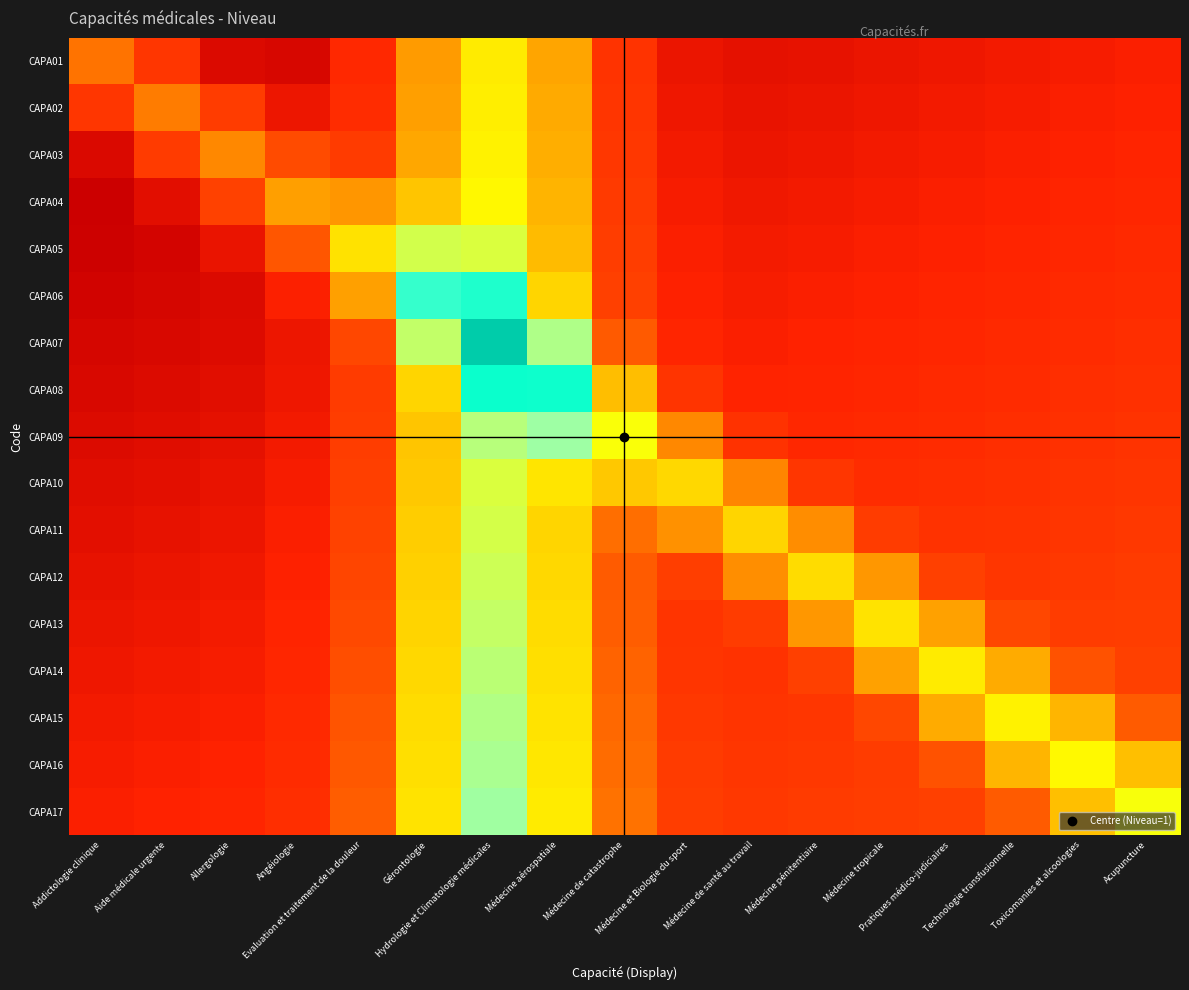

Reading left to right, extract all data points from this chart.

CAPA01: Addictologie clinique=0.3	Aide médicale urgente=0.2	Allergologie=0.0	Angéiologie=0.0	Evaluation et traitement de la douleur=0.2	Gérontologie=0.4	Hydrologie et Climatologie médicales=0.6	Médecine aérospatiale=0.4	Médecine de catastrophe=0.2	Médecine et Biologie du sport=0.1	Médecine de santé au travail=0.1	Médecine pénitentiaire=0.1	Médecine tropicale=0.1	Pratiques médico-judiciaires=0.1	Technologie transfusionnelle=0.1	Toxicomanies et alcoologies=0.1	Acupuncture=0.1
CAPA02: Addictologie clinique=0.2	Aide médicale urgente=0.4	Allergologie=0.2	Angéiologie=0.1	Evaluation et traitement de la douleur=0.2	Gérontologie=0.4	Hydrologie et Climatologie médicales=0.6	Médecine aérospatiale=0.4	Médecine de catastrophe=0.2	Médecine et Biologie du sport=0.1	Médecine de santé au travail=0.1	Médecine pénitentiaire=0.1	Médecine tropicale=0.1	Pratiques médico-judiciaires=0.1	Technologie transfusionnelle=0.1	Toxicomanies et alcoologies=0.1	Acupuncture=0.1
CAPA03: Addictologie clinique=0.0	Aide médicale urgente=0.2	Allergologie=0.4	Angéiologie=0.3	Evaluation et traitement de la douleur=0.2	Gérontologie=0.4	Hydrologie et Climatologie médicales=0.6	Médecine aérospatiale=0.4	Médecine de catastrophe=0.2	Médecine et Biologie du sport=0.1	Médecine de santé au travail=0.1	Médecine pénitentiaire=0.1	Médecine tropicale=0.1	Pratiques médico-judiciaires=0.1	Technologie transfusionnelle=0.1	Toxicomanies et alcoologies=0.1	Acupuncture=0.1
CAPA04: Addictologie clinique=0.0	Aide médicale urgente=0.1	Allergologie=0.2	Angéiologie=0.4	Evaluation et traitement de la douleur=0.4	Gérontologie=0.5	Hydrologie et Climatologie médicales=0.6	Médecine aérospatiale=0.5	Médecine de catastrophe=0.2	Médecine et Biologie du sport=0.1	Médecine de santé au travail=0.1	Médecine pénitentiaire=0.1	Médecine tropicale=0.1	Pratiques médico-judiciaires=0.1	Technologie transfusionnelle=0.1	Toxicomanies et alcoologies=0.1	Acupuncture=0.1
CAPA05: Addictologie clinique=0.0	Aide médicale urgente=0.0	Allergologie=0.1	Angéiologie=0.3	Evaluation et traitement de la douleur=0.6	Gérontologie=0.7	Hydrologie et Climatologie médicales=0.7	Médecine aérospatiale=0.5	Médecine de catastrophe=0.2	Médecine et Biologie du sport=0.1	Médecine de santé au travail=0.1	Médecine pénitentiaire=0.1	Médecine tropicale=0.1	Pratiques médico-judiciaires=0.1	Technologie transfusionnelle=0.1	Toxicomanies et alcoologies=0.1	Acupuncture=0.2
CAPA06: Addictologie clinique=0.0	Aide médicale urgente=0.0	Allergologie=0.0	Angéiologie=0.1	Evaluation et traitement de la douleur=0.4	Gérontologie=0.8	Hydrologie et Climatologie médicales=0.8	Médecine aérospatiale=0.5	Médecine de catastrophe=0.2	Médecine et Biologie du sport=0.1	Médecine de santé au travail=0.1	Médecine pénitentiaire=0.1	Médecine tropicale=0.1	Pratiques médico-judiciaires=0.1	Technologie transfusionnelle=0.1	Toxicomanies et alcoologies=0.2	Acupuncture=0.2
CAPA07: Addictologie clinique=0.0	Aide médicale urgente=0.0	Allergologie=0.0	Angéiologie=0.1	Evaluation et traitement de la douleur=0.3	Gérontologie=0.7	Hydrologie et Climatologie médicales=1.0	Médecine aérospatiale=0.7	Médecine de catastrophe=0.3	Médecine et Biologie du sport=0.1	Médecine de santé au travail=0.1	Médecine pénitentiaire=0.1	Médecine tropicale=0.1	Pratiques médico-judiciaires=0.1	Technologie transfusionnelle=0.2	Toxicomanies et alcoologies=0.2	Acupuncture=0.2
CAPA08: Addictologie clinique=0.0	Aide médicale urgente=0.0	Allergologie=0.1	Angéiologie=0.1	Evaluation et traitement de la douleur=0.2	Gérontologie=0.5	Hydrologie et Climatologie médicales=0.9	Médecine aérospatiale=0.9	Médecine de catastrophe=0.5	Médecine et Biologie du sport=0.2	Médecine de santé au travail=0.1	Médecine pénitentiaire=0.1	Médecine tropicale=0.1	Pratiques médico-judiciaires=0.2	Technologie transfusionnelle=0.2	Toxicomanies et alcoologies=0.2	Acupuncture=0.2
CAPA09: Addictologie clinique=0.0	Aide médicale urgente=0.1	Allergologie=0.1	Angéiologie=0.1	Evaluation et traitement de la douleur=0.2	Gérontologie=0.5	Hydrologie et Climatologie médicales=0.7	Médecine aérospatiale=0.7	Médecine de catastrophe=0.6	Médecine et Biologie du sport=0.4	Médecine de santé au travail=0.2	Médecine pénitentiaire=0.1	Médecine tropicale=0.2	Pratiques médico-judiciaires=0.2	Technologie transfusionnelle=0.2	Toxicomanies et alcoologies=0.2	Acupuncture=0.2
CAPA10: Addictologie clinique=0.1	Aide médicale urgente=0.1	Allergologie=0.1	Angéiologie=0.1	Evaluation et traitement de la douleur=0.2	Gérontologie=0.5	Hydrologie et Climatologie médicales=0.7	Médecine aérospatiale=0.6	Médecine de catastrophe=0.5	Médecine et Biologie du sport=0.5	Médecine de santé au travail=0.4	Médecine pénitentiaire=0.2	Médecine tropicale=0.2	Pratiques médico-judiciaires=0.2	Technologie transfusionnelle=0.2	Toxicomanies et alcoologies=0.2	Acupuncture=0.2
CAPA11: Addictologie clinique=0.1	Aide médicale urgente=0.1	Allergologie=0.1	Angéiologie=0.1	Evaluation et traitement de la douleur=0.2	Gérontologie=0.5	Hydrologie et Climatologie médicales=0.7	Médecine aérospatiale=0.5	Médecine de catastrophe=0.3	Médecine et Biologie du sport=0.4	Médecine de santé au travail=0.5	Médecine pénitentiaire=0.4	Médecine tropicale=0.2	Pratiques médico-judiciaires=0.2	Technologie transfusionnelle=0.2	Toxicomanies et alcoologies=0.2	Acupuncture=0.2
CAPA12: Addictologie clinique=0.1	Aide médicale urgente=0.1	Allergologie=0.1	Angéiologie=0.1	Evaluation et traitement de la douleur=0.3	Gérontologie=0.5	Hydrologie et Climatologie médicales=0.7	Médecine aérospatiale=0.5	Médecine de catastrophe=0.3	Médecine et Biologie du sport=0.2	Médecine de santé au travail=0.4	Médecine pénitentiaire=0.5	Médecine tropicale=0.4	Pratiques médico-judiciaires=0.2	Technologie transfusionnelle=0.2	Toxicomanies et alcoologies=0.2	Acupuncture=0.2
CAPA13: Addictologie clinique=0.1	Aide médicale urgente=0.1	Allergologie=0.1	Angéiologie=0.1	Evaluation et traitement de la douleur=0.3	Gérontologie=0.5	Hydrologie et Climatologie médicales=0.7	Médecine aérospatiale=0.5	Médecine de catastrophe=0.3	Médecine et Biologie du sport=0.2	Médecine de santé au travail=0.2	Médecine pénitentiaire=0.4	Médecine tropicale=0.6	Pratiques médico-judiciaires=0.4	Technologie transfusionnelle=0.3	Toxicomanies et alcoologies=0.2	Acupuncture=0.2
CAPA14: Addictologie clinique=0.1	Aide médicale urgente=0.1	Allergologie=0.1	Angéiologie=0.1	Evaluation et traitement de la douleur=0.3	Gérontologie=0.5	Hydrologie et Climatologie médicales=0.7	Médecine aérospatiale=0.5	Médecine de catastrophe=0.3	Médecine et Biologie du sport=0.2	Médecine de santé au travail=0.2	Médecine pénitentiaire=0.2	Médecine tropicale=0.4	Pratiques médico-judiciaires=0.6	Technologie transfusionnelle=0.4	Toxicomanies et alcoologies=0.3	Acupuncture=0.2
CAPA15: Addictologie clinique=0.1	Aide médicale urgente=0.1	Allergologie=0.1	Angéiologie=0.2	Evaluation et traitement de la douleur=0.3	Gérontologie=0.5	Hydrologie et Climatologie médicales=0.7	Médecine aérospatiale=0.6	Médecine de catastrophe=0.3	Médecine et Biologie du sport=0.2	Médecine de santé au travail=0.2	Médecine pénitentiaire=0.2	Médecine tropicale=0.3	Pratiques médico-judiciaires=0.4	Technologie transfusionnelle=0.6	Toxicomanies et alcoologies=0.5	Acupuncture=0.3
CAPA16: Addictologie clinique=0.1	Aide médicale urgente=0.1	Allergologie=0.1	Angéiologie=0.2	Evaluation et traitement de la douleur=0.3	Gérontologie=0.5	Hydrologie et Climatologie médicales=0.7	Médecine aérospatiale=0.6	Médecine de catastrophe=0.3	Médecine et Biologie du sport=0.2	Médecine de santé au travail=0.2	Médecine pénitentiaire=0.2	Médecine tropicale=0.2	Pratiques médico-judiciaires=0.3	Technologie transfusionnelle=0.5	Toxicomanies et alcoologies=0.6	Acupuncture=0.5
CAPA17: Addictologie clinique=0.1	Aide médicale urgente=0.1	Allergologie=0.1	Angéiologie=0.2	Evaluation et traitement de la douleur=0.3	Gérontologie=0.6	Hydrologie et Climatologie médicales=0.7	Médecine aérospatiale=0.6	Médecine de catastrophe=0.3	Médecine et Biologie du sport=0.2	Médecine de santé au travail=0.2	Médecine pénitentiaire=0.2	Médecine tropicale=0.2	Pratiques médico-judiciaires=0.2	Technologie transfusionnelle=0.3	Toxicomanies et alcoologies=0.5	Acupuncture=0.6